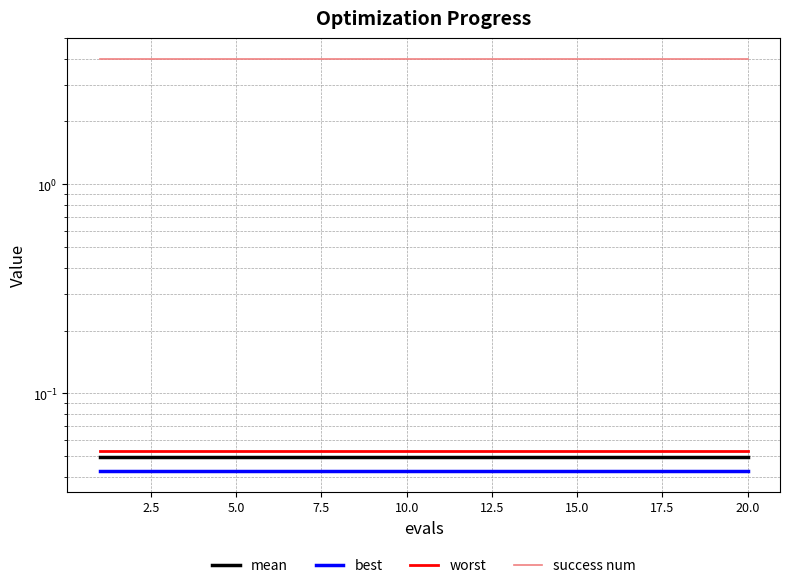

What are all the series names shown in the legend?

mean, best, worst, success num